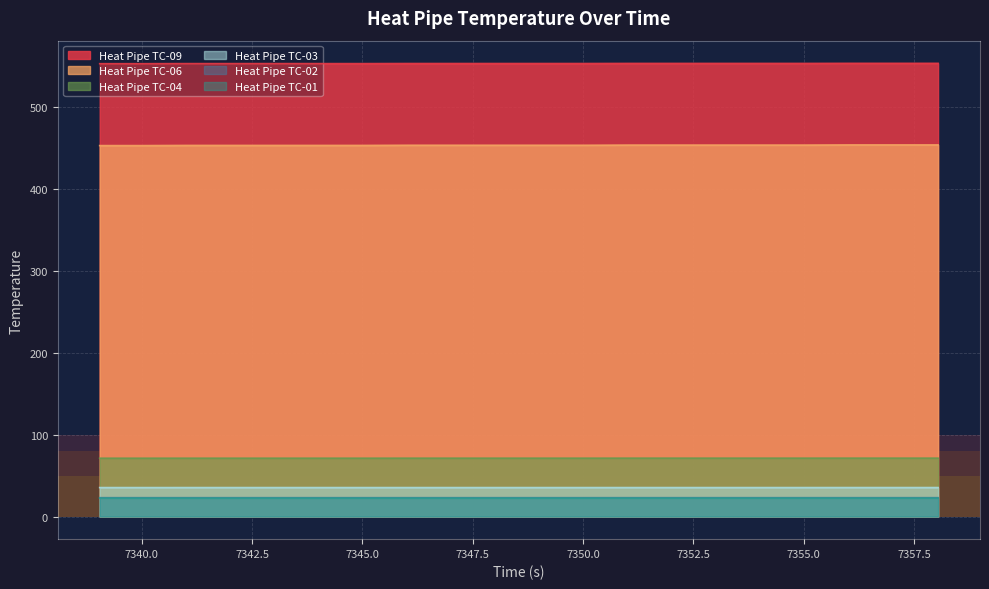

Reading right to left, transcribe all the data shown in this chart.

Heat Pipe TC-09: 553.6	553.6	553.6	553.5	553.5	553.5	553.5	553.5	553.4	553.4	553.4	553.4	553.4	553.3	553.3	553.3	553.3	553.3	553.2	553.2
Heat Pipe TC-06: 453.9	453.9	453.9	453.7	453.7	453.7	453.7	453.7	453.5	453.5	453.5	453.5	453.5	453.3	453.3	453.3	453.3	453.3	453.1	453.1
Heat Pipe TC-01: 22.4	22.4	22.4	22.4	22.4	22.4	22.4	22.4	22.4	22.4	22.4	22.4	22.4	22.4	22.4	22.4	22.4	22.4	22.4	22.4
Heat Pipe TC-02: 23.0	23.0	23.0	23.0	23.0	23.0	23.0	23.0	23.0	23.0	23.0	23.0	23.0	23.0	23.0	23.0	23.0	23.0	23.0	23.0
Heat Pipe TC-03: 35.4	35.4	35.4	35.4	35.4	35.4	35.4	35.4	35.3	35.3	35.3	35.3	35.3	35.3	35.3	35.3	35.3	35.3	35.3	35.3
Heat Pipe TC-04: 71.3	71.3	71.3	71.3	71.3	71.3	71.3	71.3	71.3	71.3	71.3	71.3	71.3	71.3	71.3	71.3	71.3	71.3	71.2	71.2